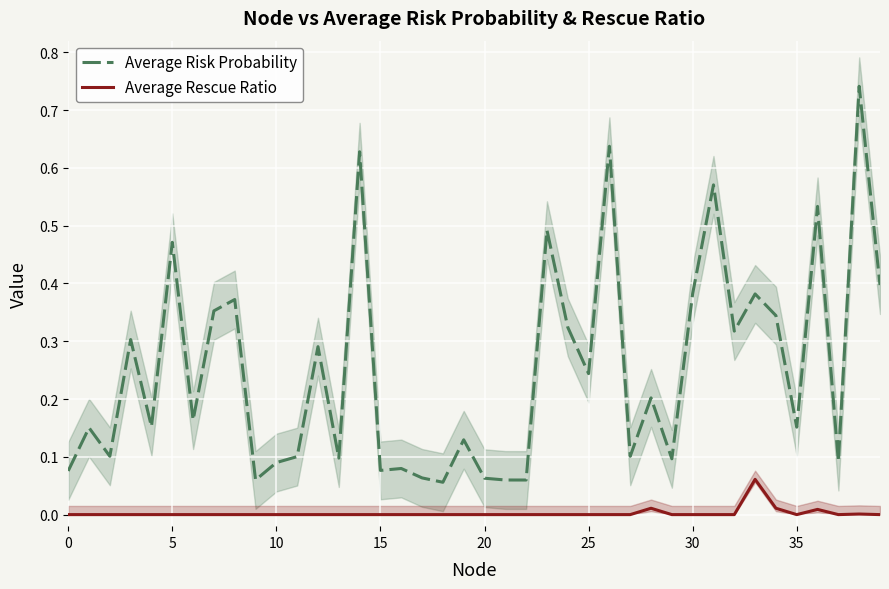

The Average Rescue Ratio series shows 0.0 at 35. True or false?

True